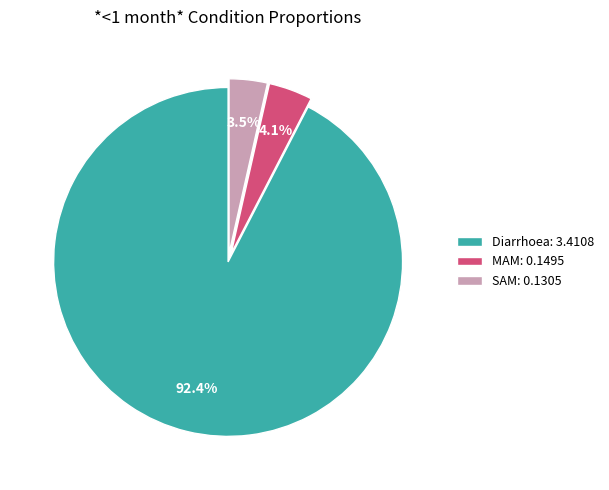

What percentage is the Diarrhoea slice, to the nearest percent?

92%